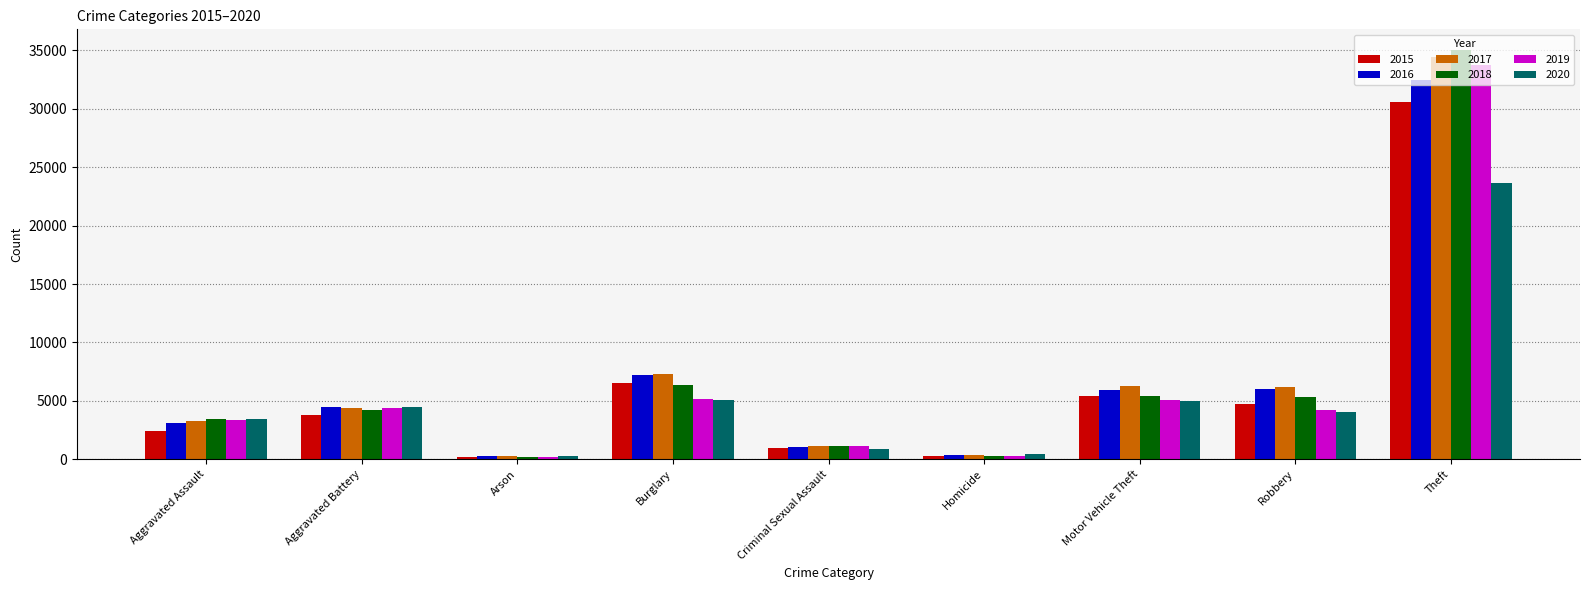

Does the chart contain any negative values?

No